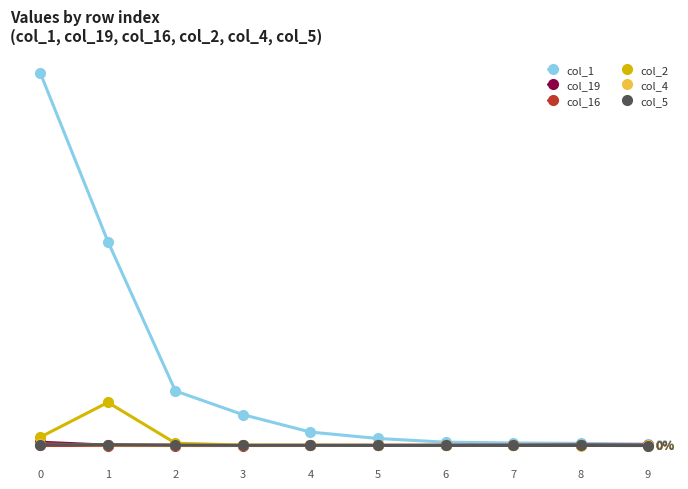

Where is the first local maximum for col_5?

4